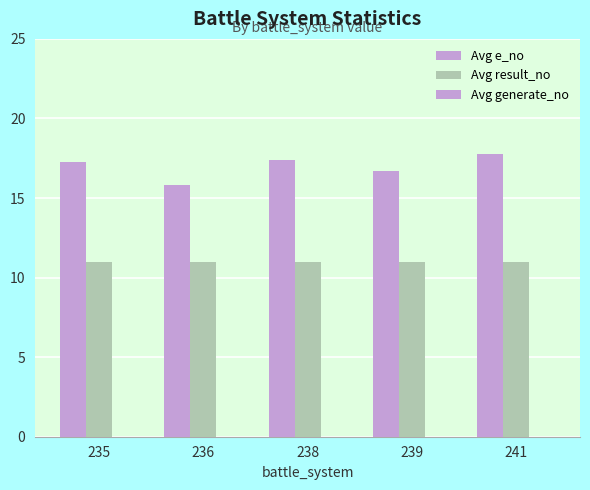

List the labels in order of Avg result_no value, largest first.

235, 236, 238, 239, 241